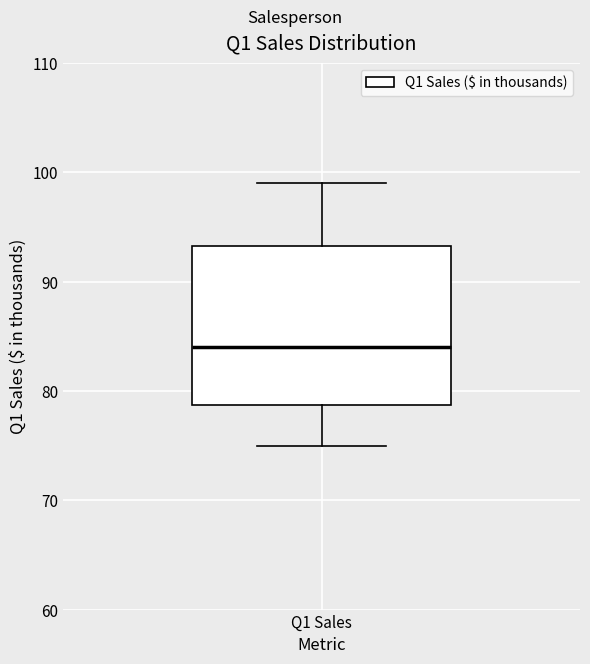

Transcribe this box plot: give where the median line is, the range the box spans, and where the two whiskers end, as read against the y-axis. The values are not printed on the chart, so give them approximately, as read against the axis.

median 84, box 79 to 93, whiskers 75 to 99